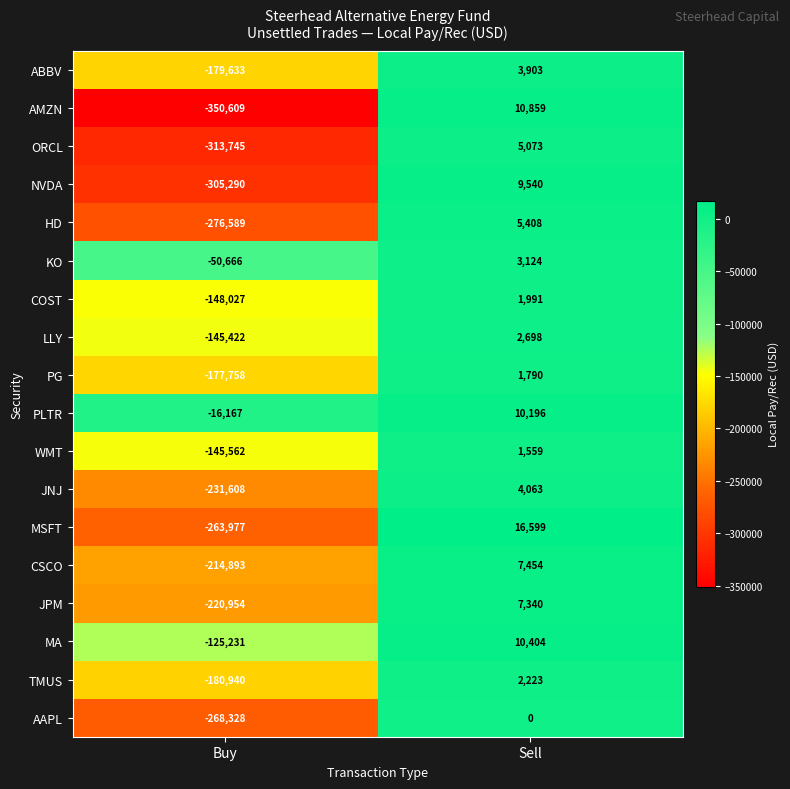

Count the number of data series in this chart.

18